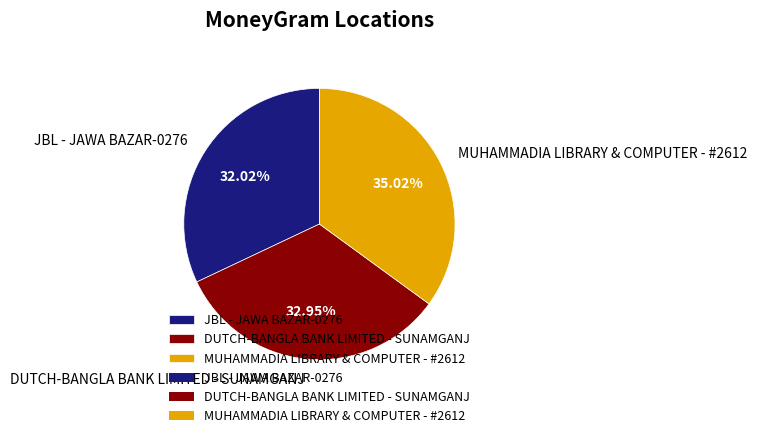

To the nearest percent, what is the difference between the largest and smallest slice percentages?

3%